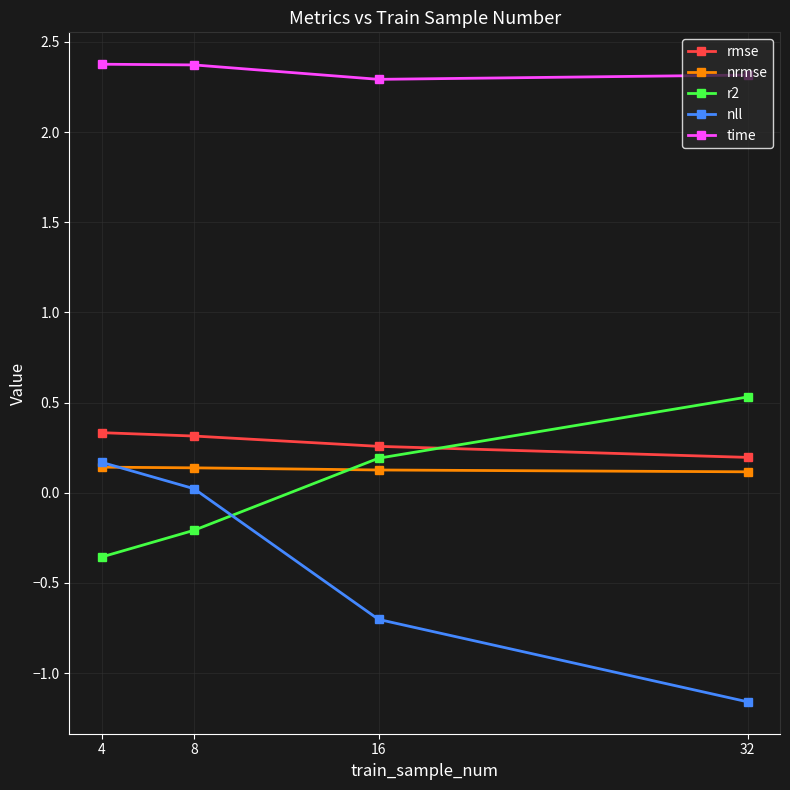

True or false: nrmse has more than 1 points higher than both neighbors.

False